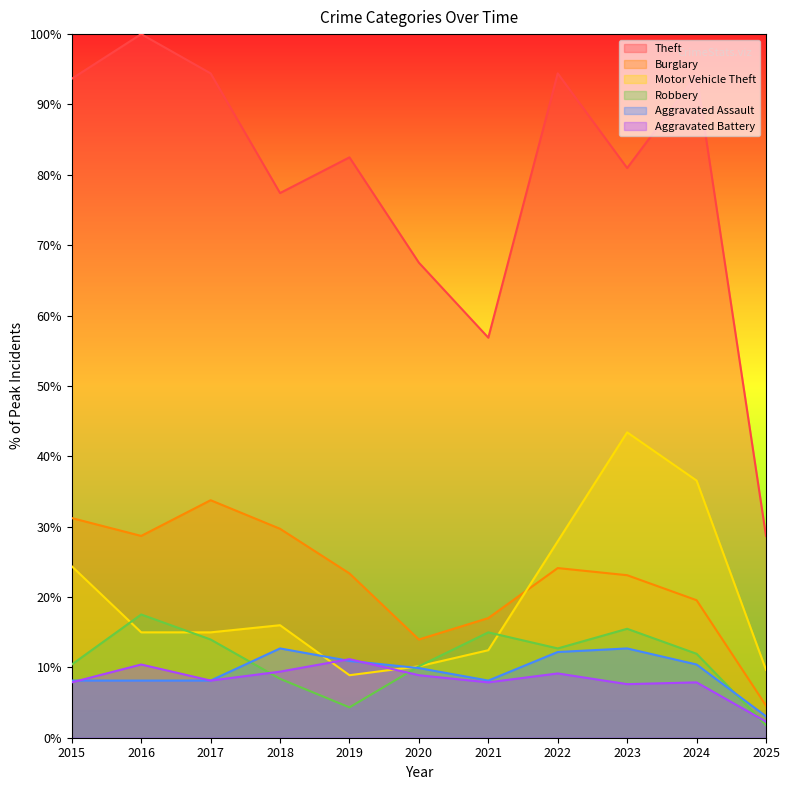

What is the difference between the maximum and second lowest values in the Theft series?

43.1